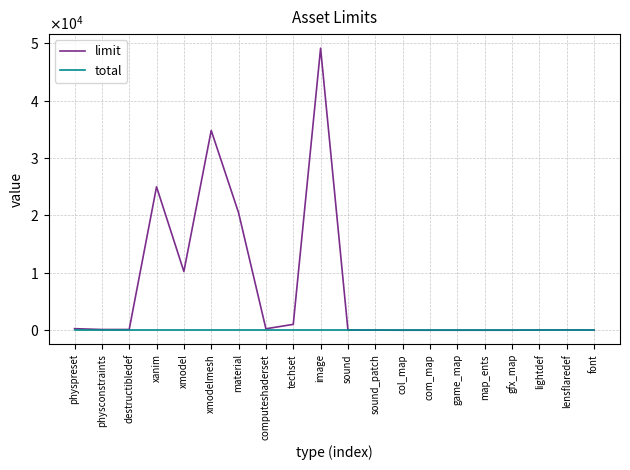

Which label corresponds to the smallest value in the chart?

physpreset